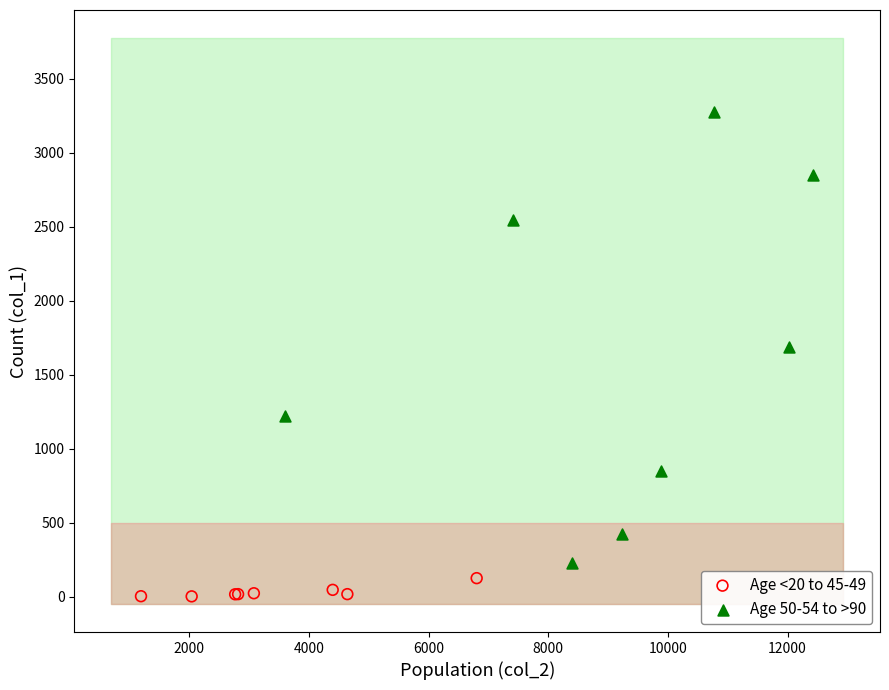

Which series contains the lowest Y value?

Age <20 to 45-49